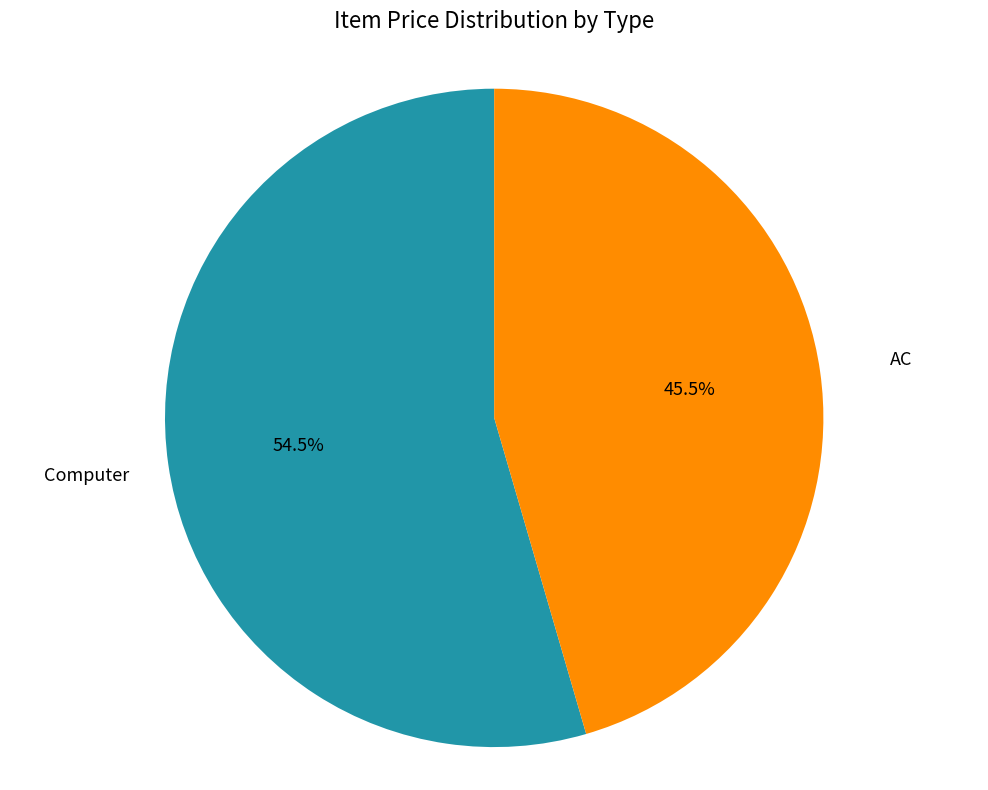

Approximately how many times larger is the value at AC compared to Computer?

0.8